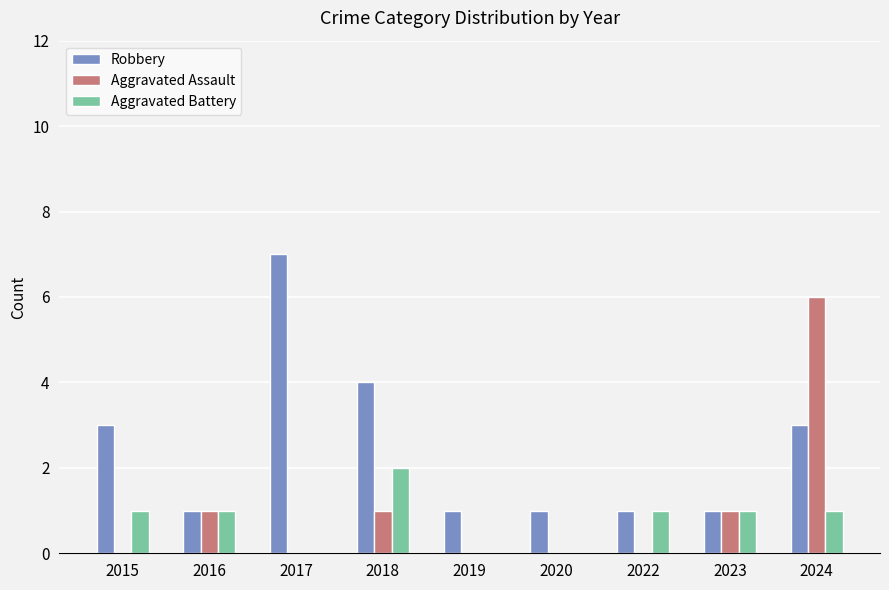

Which category has the highest value across all series?

2017